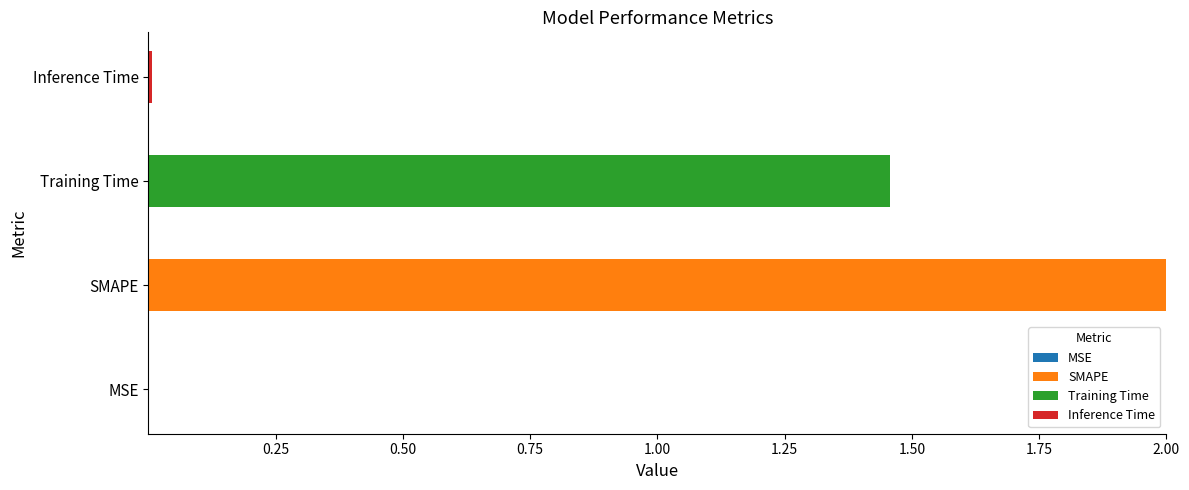

What is the total value across all series at SMAPE?

2.0